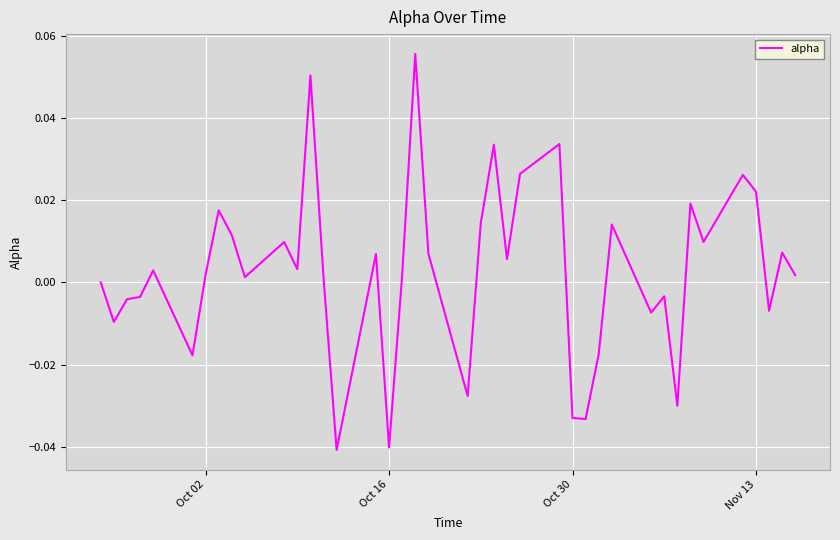

What is the greatest value displayed?

0.1